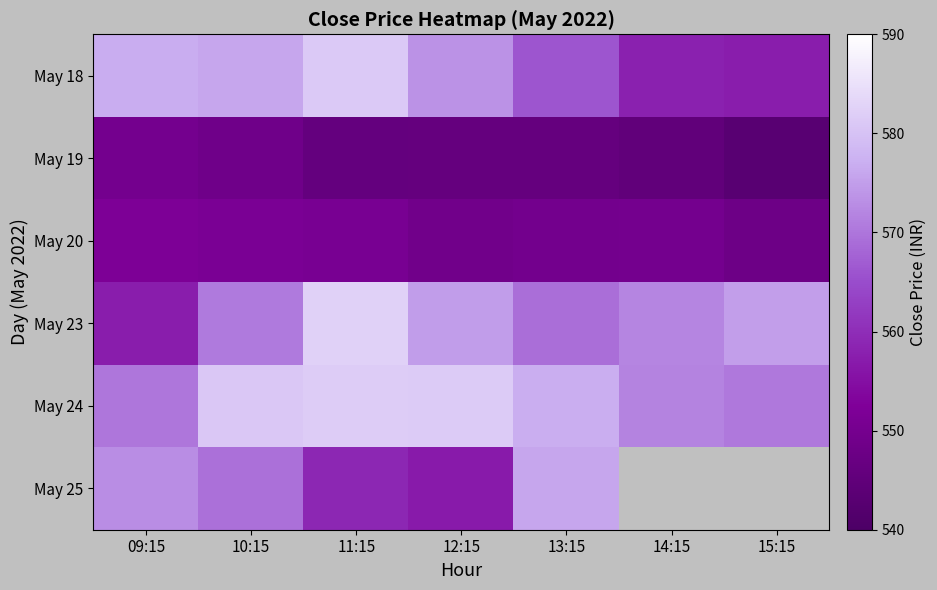

At how many categories does at least one series exceed 572?

6